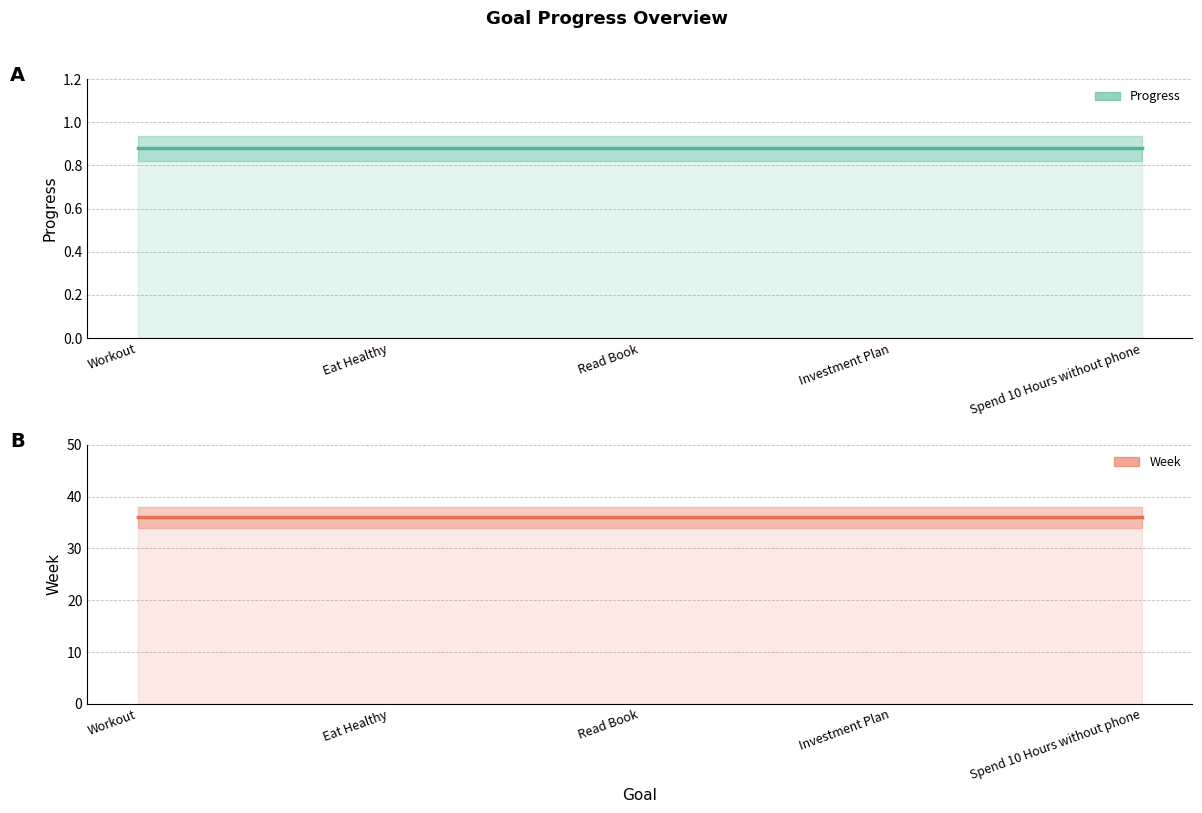

Does the chart display data point markers on the line(s)?

No